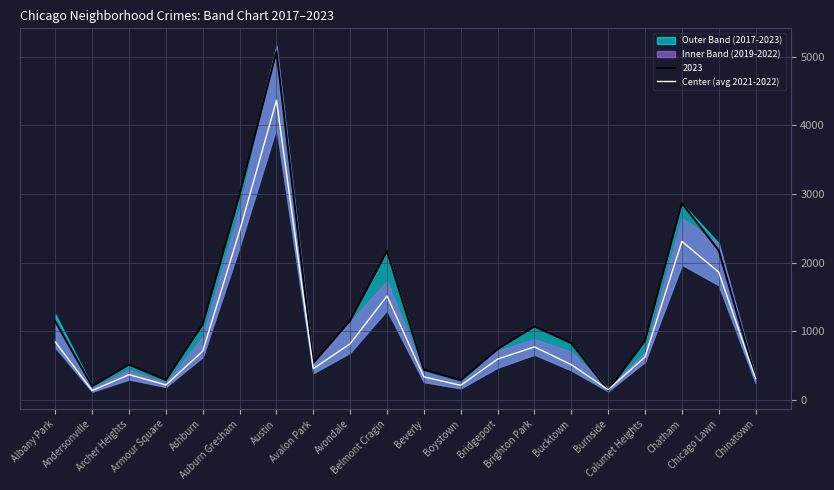

Reading left to right, list all the values displayed in this chart.

Albany Park=846.5	Andersonville=140.0	Archer Heights=371.5	Armour Square=222.0	Ashburn=713.5	Auburn Gresham=2468.0	Austin=4366.0	Avalon Park=458.5	Avondale=822.5	Belmont Cragin=1516.5	Beverly=339.0	Boystown=215.5	Bridgeport=598.0	Brighton Park=776.0	Bucktown=517.0	Burnside=152.5	Calumet Heights=628.5	Chatham=2312.5	Chicago Lawn=1864.5	Chinatown=315.5